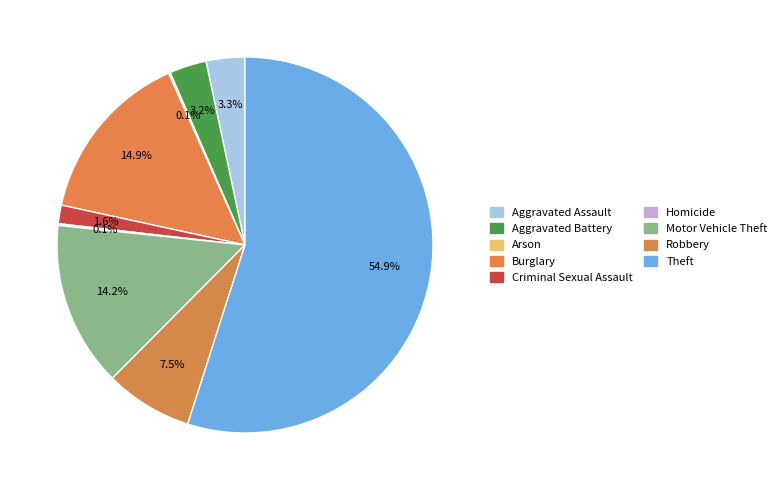

Is it true that Burglary is 15% of the pie?

True